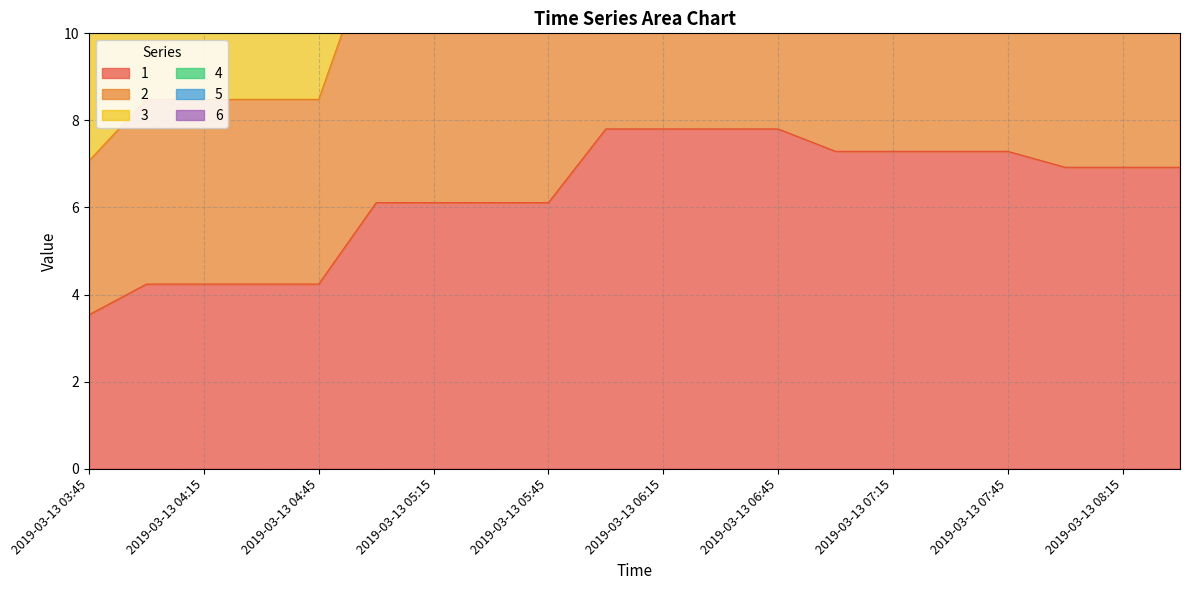

What is the total value across all series at 2019-03-13 06:30?

163.9